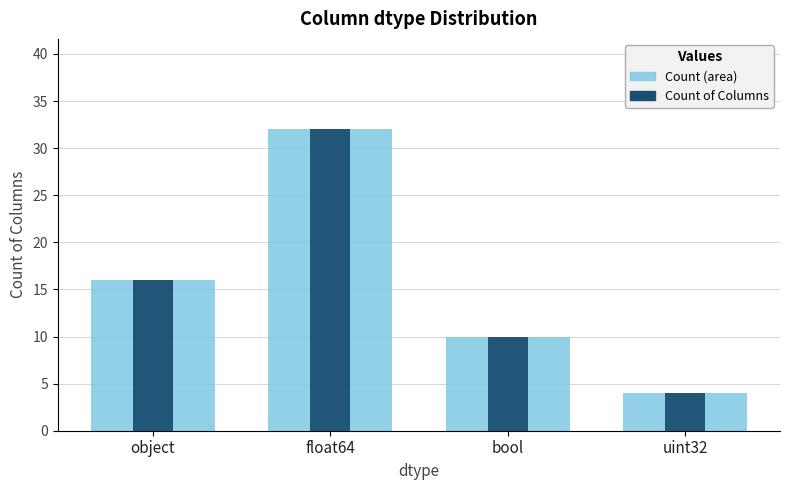

What value does the Count of Columns (area) series have at uint32?

4